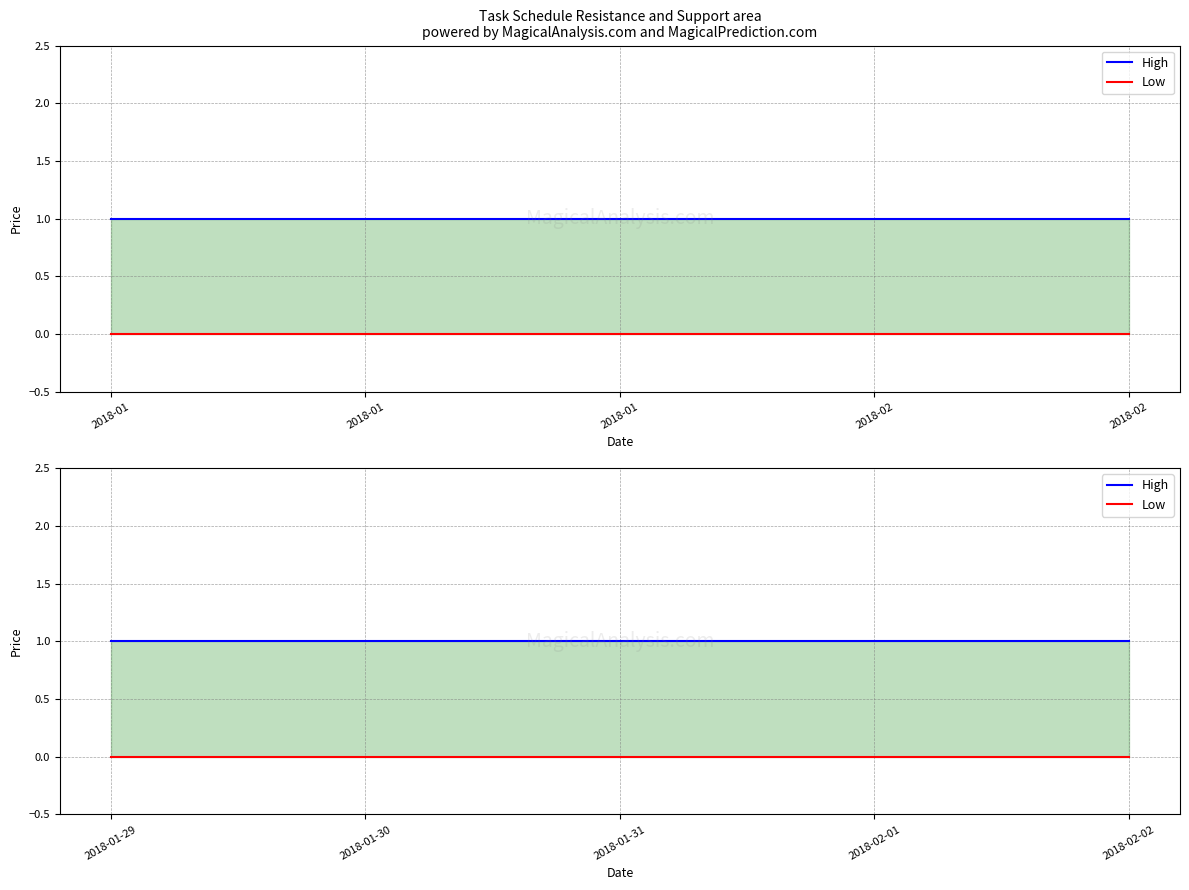

What is the sum of the High values at 2018-02 and 2018-02?

2